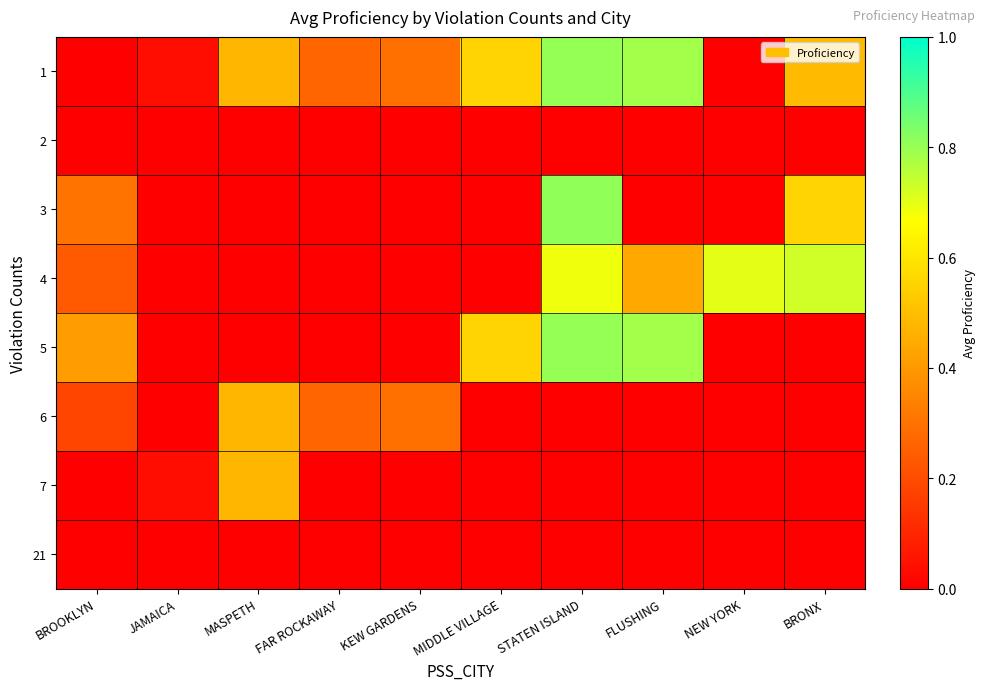

Reading right to left, extract all data points from this chart.

1: BRONX=0.5	NEW YORK=0.0	FLUSHING=0.8	STATEN ISLAND=0.8	MIDDLE VILLAGE=0.6	KEW GARDENS=0.3	FAR ROCKAWAY=0.3	MASPETH=0.5	JAMAICA=0.0	BROOKLYN=0.0
2: BRONX=0.0	NEW YORK=0.0	FLUSHING=0.0	STATEN ISLAND=0.0	MIDDLE VILLAGE=0.0	KEW GARDENS=0.0	FAR ROCKAWAY=0.0	MASPETH=0.0	JAMAICA=0.0	BROOKLYN=0.0
3: BRONX=0.6	NEW YORK=0.0	FLUSHING=0.0	STATEN ISLAND=0.8	MIDDLE VILLAGE=0.0	KEW GARDENS=0.0	FAR ROCKAWAY=0.0	MASPETH=0.0	JAMAICA=0.0	BROOKLYN=0.3
4: BRONX=0.7	NEW YORK=0.7	FLUSHING=0.4	STATEN ISLAND=0.7	MIDDLE VILLAGE=0.0	KEW GARDENS=0.0	FAR ROCKAWAY=0.0	MASPETH=0.0	JAMAICA=0.0	BROOKLYN=0.2
5: BRONX=0.0	NEW YORK=0.0	FLUSHING=0.8	STATEN ISLAND=0.8	MIDDLE VILLAGE=0.6	KEW GARDENS=0.0	FAR ROCKAWAY=0.0	MASPETH=0.0	JAMAICA=0.0	BROOKLYN=0.4
6: BRONX=0.0	NEW YORK=0.0	FLUSHING=0.0	STATEN ISLAND=0.0	MIDDLE VILLAGE=0.0	KEW GARDENS=0.3	FAR ROCKAWAY=0.3	MASPETH=0.5	JAMAICA=0.0	BROOKLYN=0.2
7: BRONX=0.0	NEW YORK=0.0	FLUSHING=0.0	STATEN ISLAND=0.0	MIDDLE VILLAGE=0.0	KEW GARDENS=0.0	FAR ROCKAWAY=0.0	MASPETH=0.5	JAMAICA=0.0	BROOKLYN=0.0
21: BRONX=0.0	NEW YORK=0.0	FLUSHING=0.0	STATEN ISLAND=0.0	MIDDLE VILLAGE=0.0	KEW GARDENS=0.0	FAR ROCKAWAY=0.0	MASPETH=0.0	JAMAICA=0.0	BROOKLYN=0.0